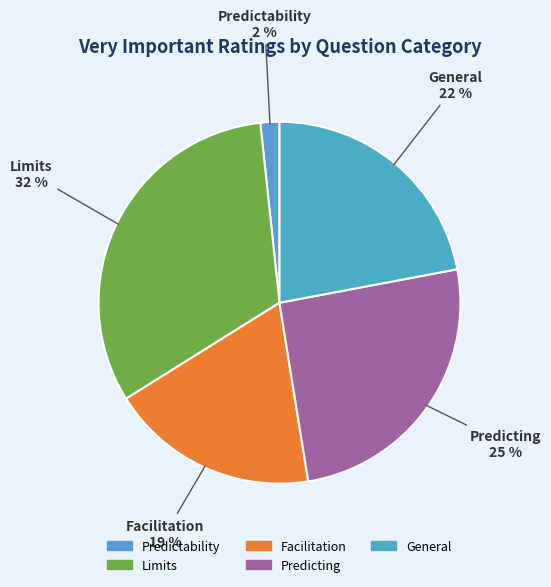

To the nearest percent, what is the combined percentage of Predicting and Predictability?

27%